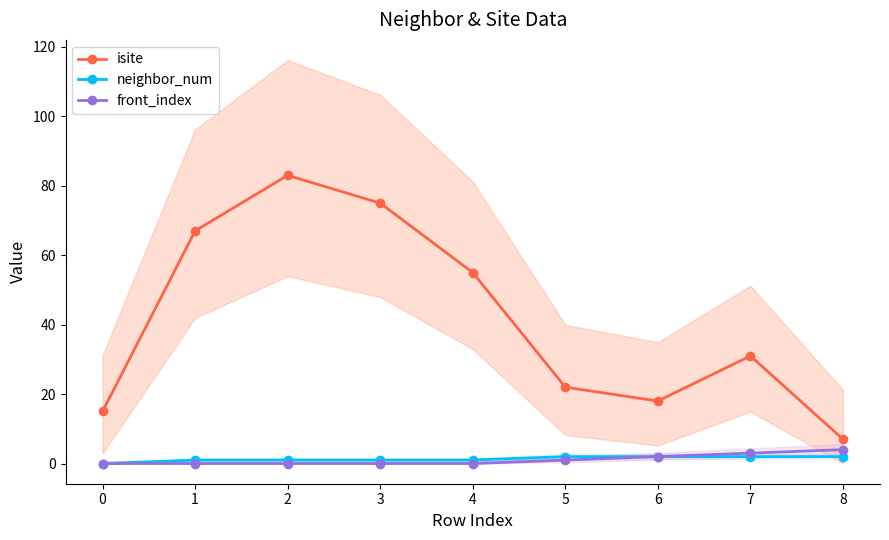

Is the value of neighbor_num at 2 greater than the value of isite at 4?

No